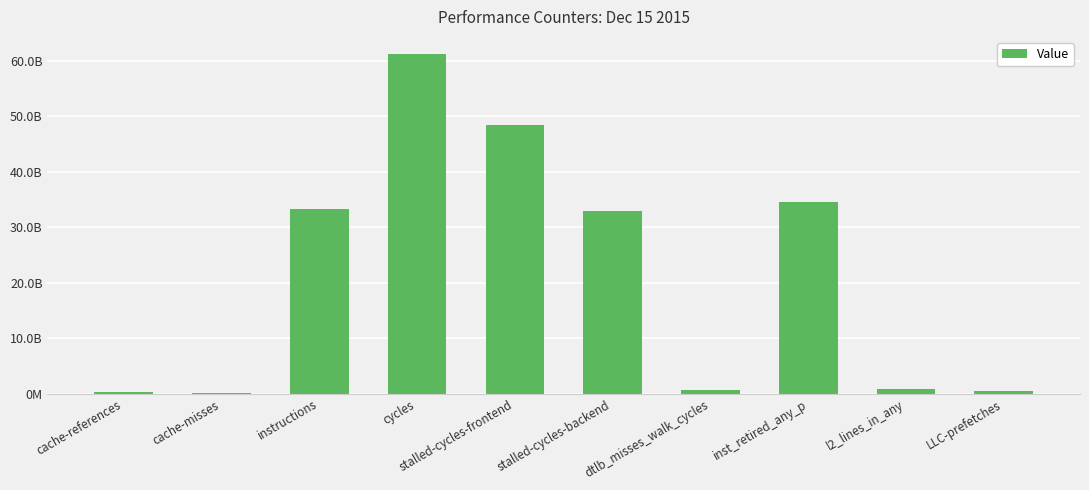

What position from the left is cycles?

4